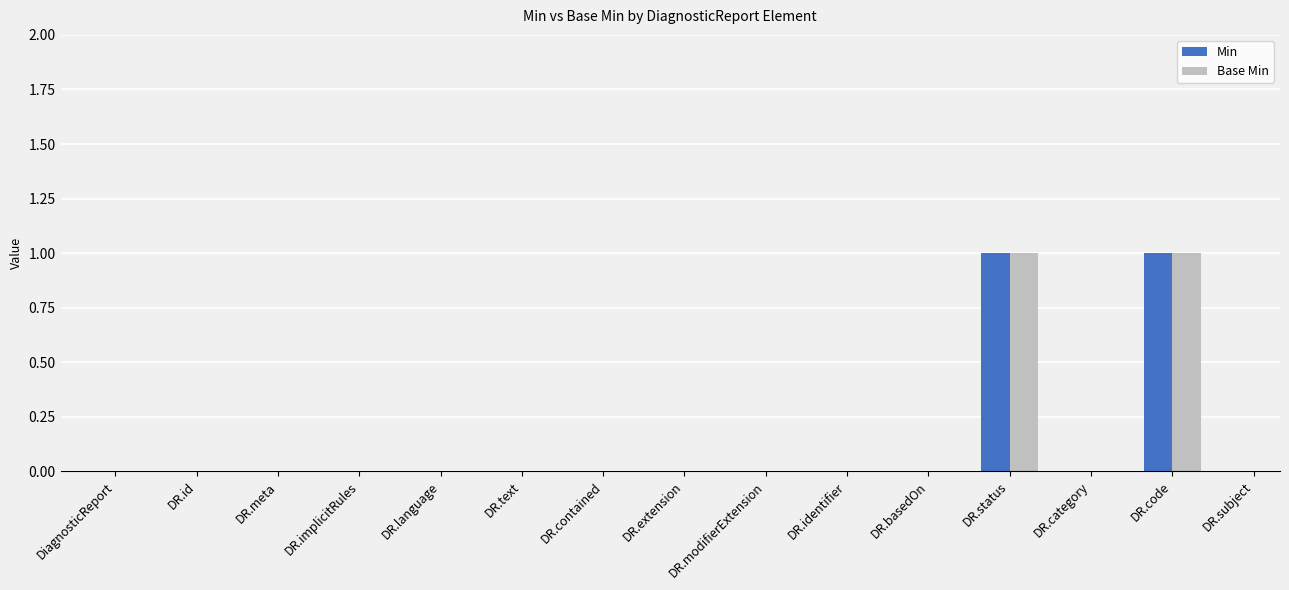

Reading right to left, transcribe all the data shown in this chart.

Min: 0	1	0	1	0	0	0	0	0	0	0	0	0	0	0
Base Min: 0	1	0	1	0	0	0	0	0	0	0	0	0	0	0